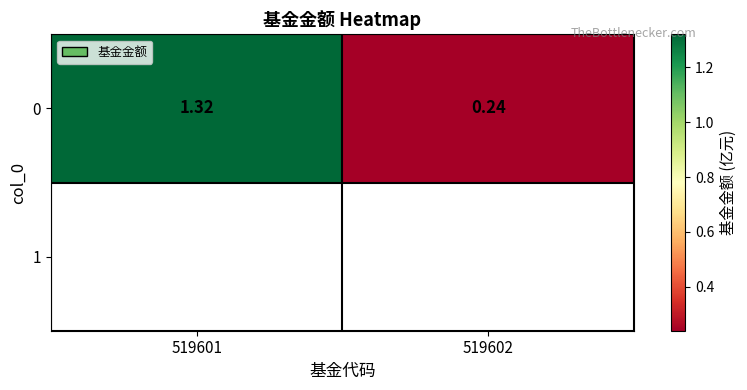

Reading left to right, what are all the values shown in this chart?

1.3	0.2